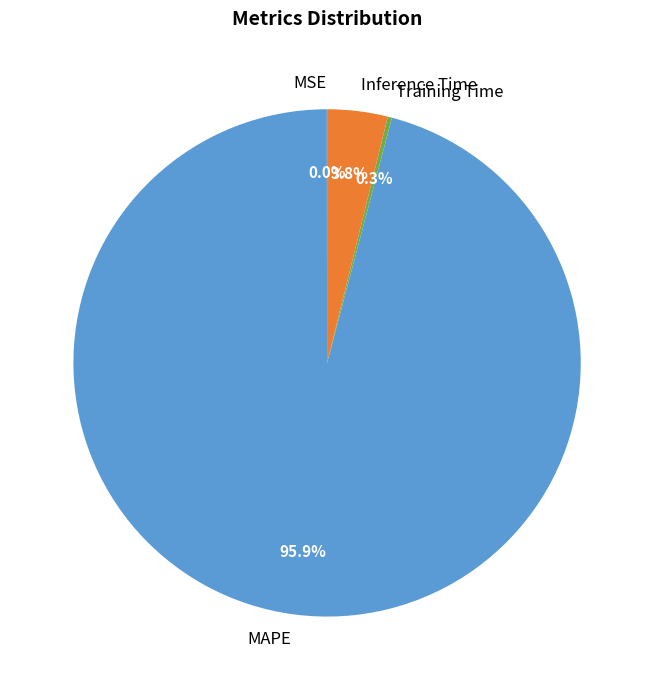

Combined, what portion of the pie is Inference Time and MAPE?

99.7%